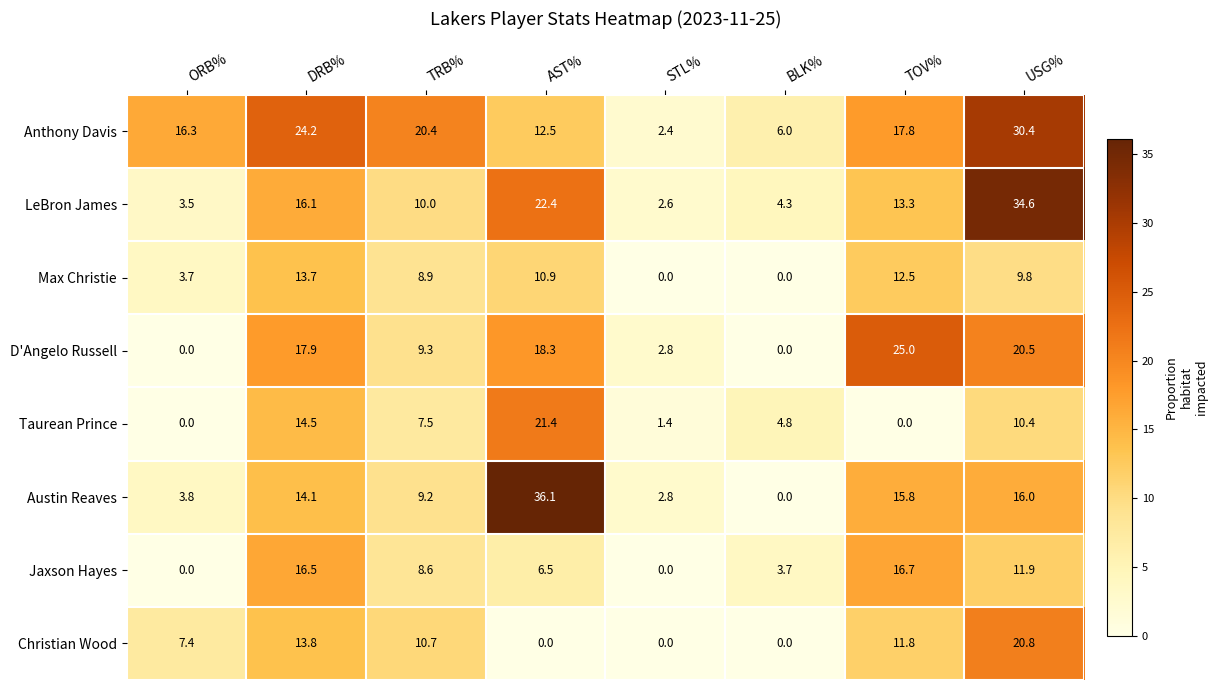

Where is Max Christie nearest to the value 6?

ORB%